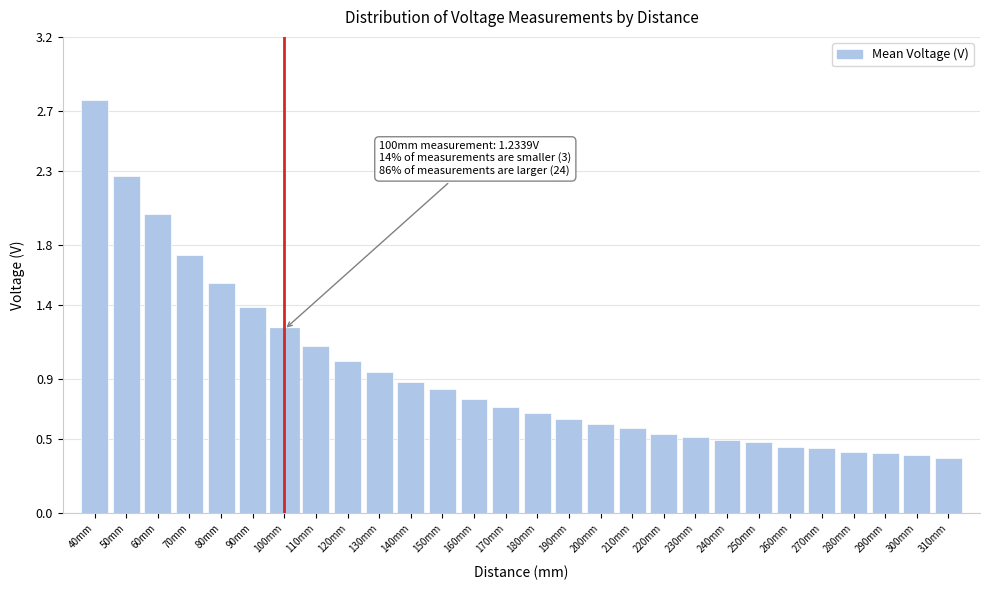

What position from the left is 150mm?

12